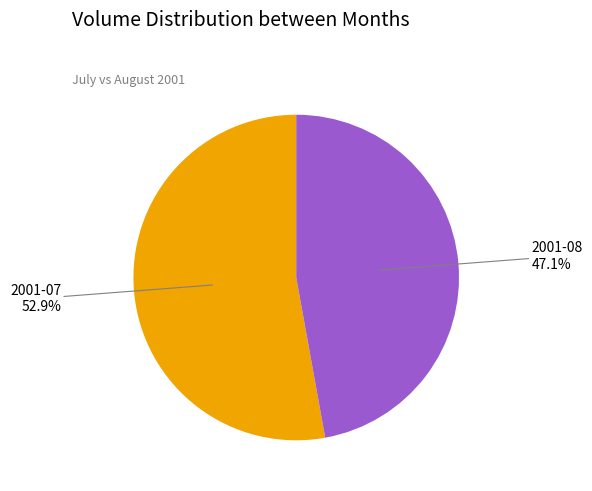

Does 2001-08 represent more than half of the total?

No